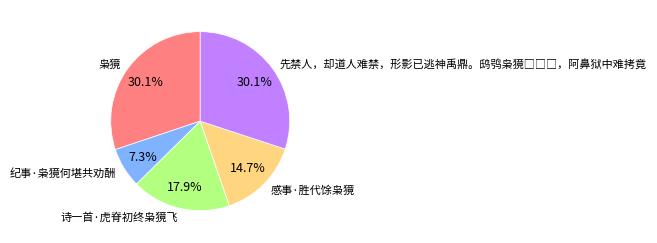

To the nearest percent, what percentage of the pie is 枭獍?

30%